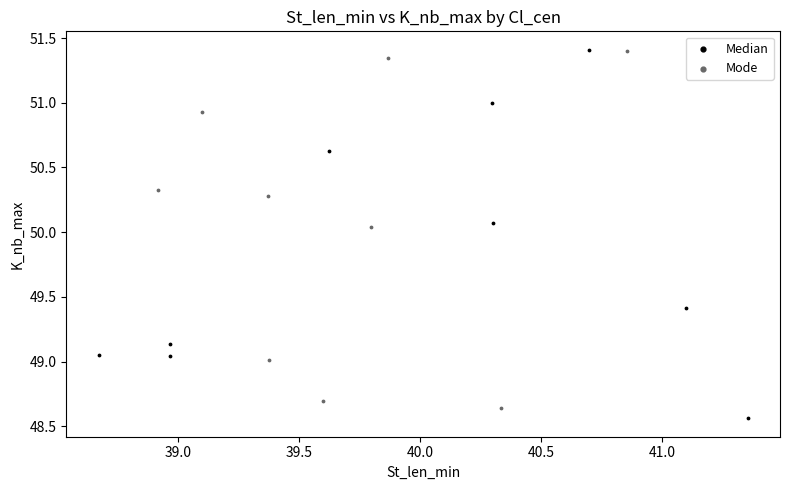

What are all the series names shown in the legend?

Median, Mode